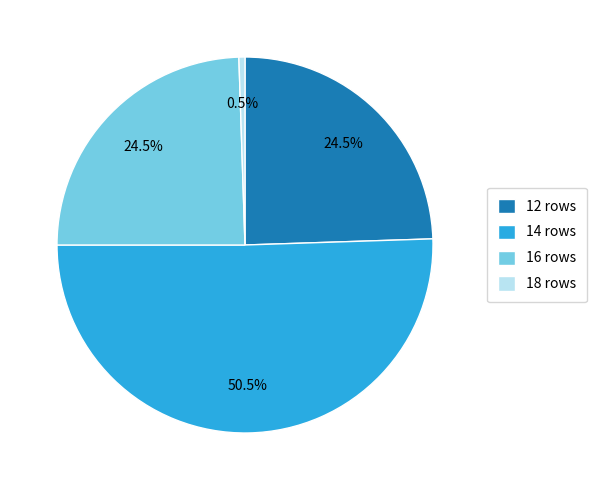

What is the total percentage of 12 rows and 16 rows?

49.0%